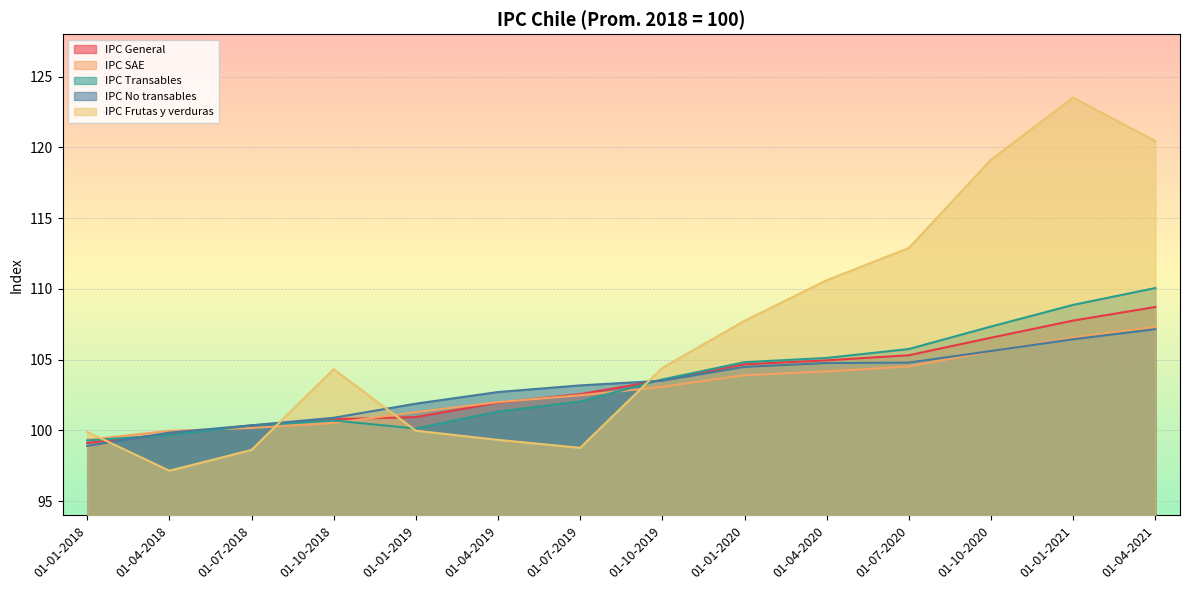

Which has a higher value, 01-10-2020 or 01-01-2018?

01-10-2020